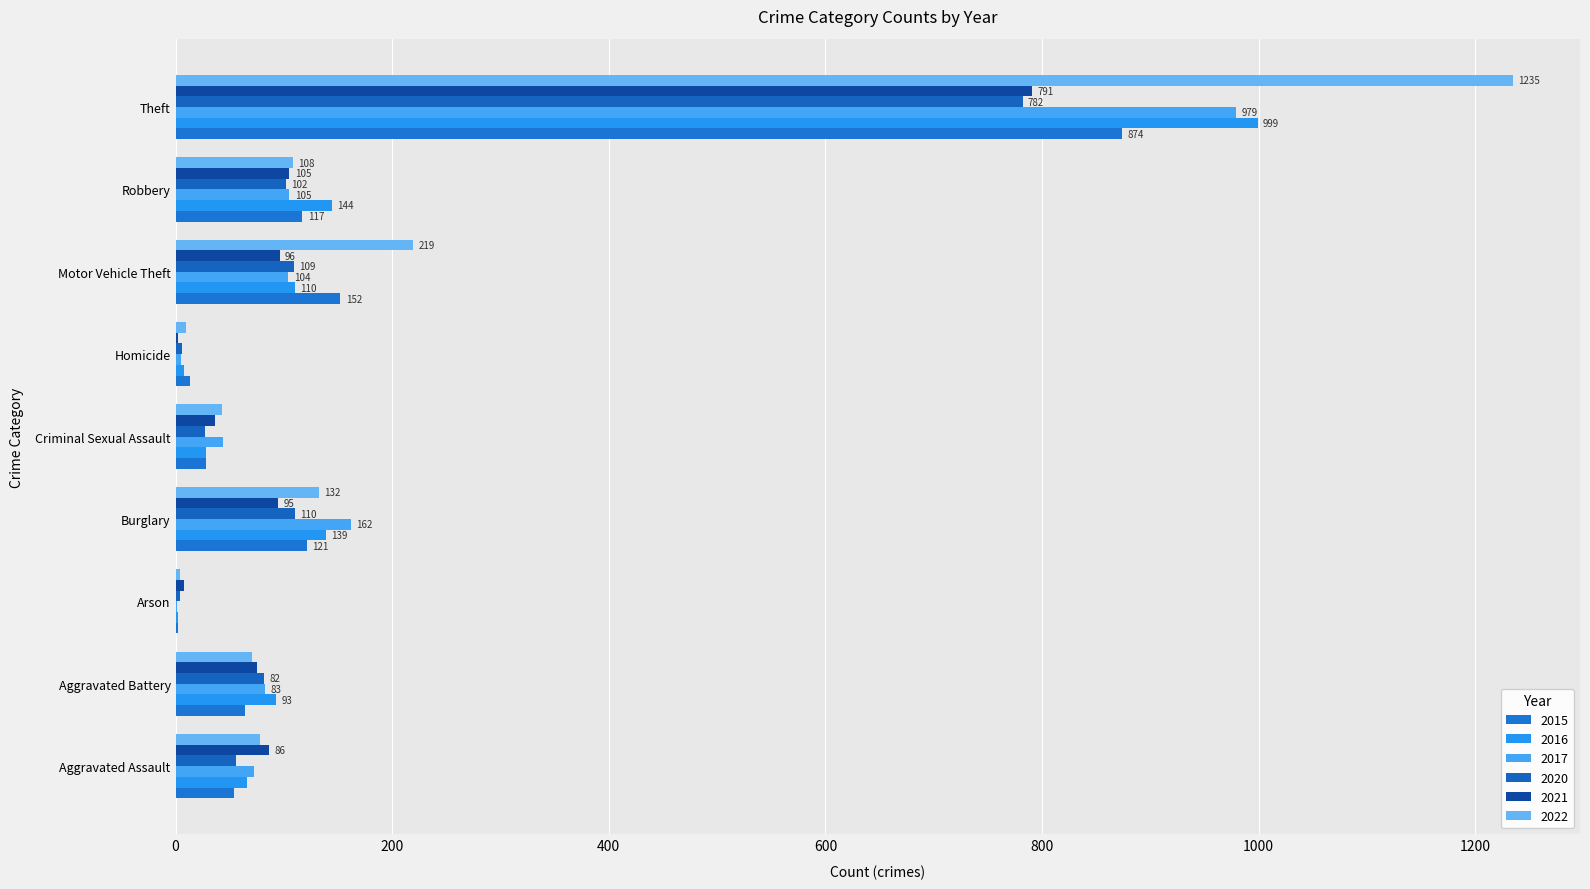

Which series has the largest total across all categories?

2022